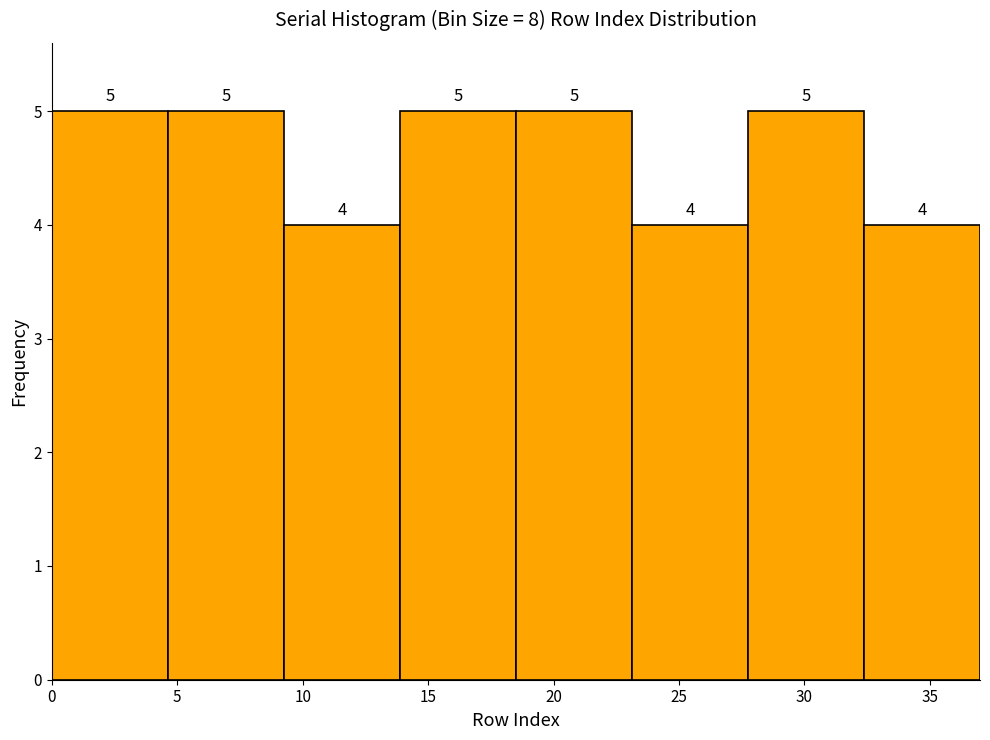

Reading left to right, list every bar in this chart as the range it spans on the x-axis followed by its height. The bar edges are not printed on the chart, so give them approximately, as read against the axis.

0.0 to 4.5: 5
4.5 to 9.5: 5
9.5 to 14.0: 4
14.0 to 18.5: 5
18.5 to 23.0: 5
23.0 to 28.0: 4
28.0 to 32.5: 5
32.5 to 37.0: 4